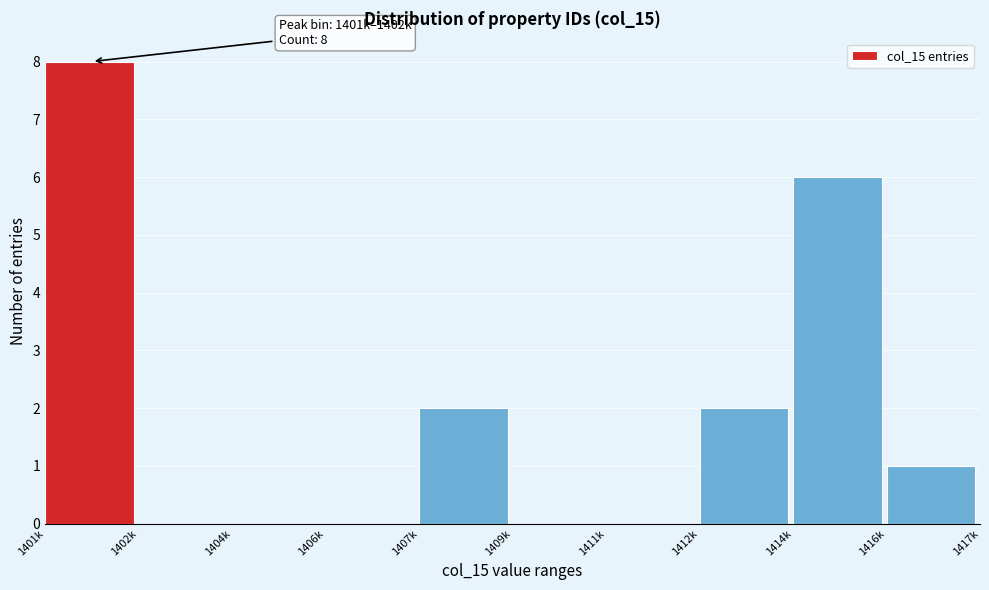

Reading left to right, transcribe all the data shown in this chart.

1401k=8	1402k=0	1404k=0	1406k=0	1407k=2	1409k=0	1411k=0	1412k=2	1414k=6	1416k=1